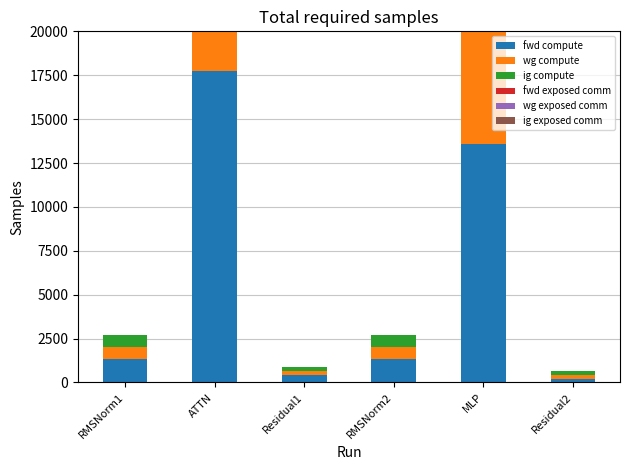

Reading right to left, list all the values displayed in this chart.

fwd compute: 219.2	13595.1	1353.7	438.4	17757.2	1353.7
wg compute: 219.2	6797.6	676.8	219.2	8878.6	676.8
ig compute: 219.2	6797.6	676.8	219.2	8878.6	676.8
fwd exposed comm: 0.0	0.0	0.0	0.0	0.0	0.0
wg exposed comm: 0.0	9379.8	0.0	0.0	11630.9	0.0
ig exposed comm: 0.0	0.0	0.0	0.0	0.0	0.0